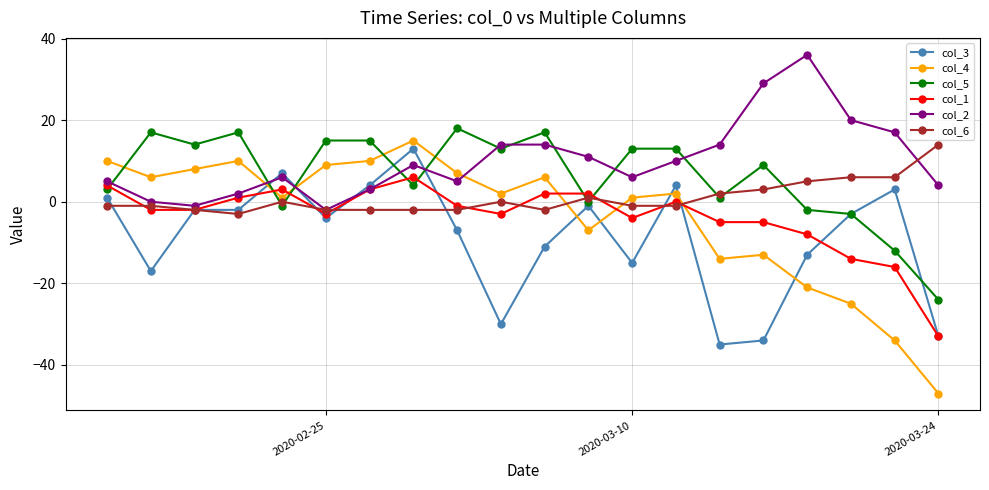

Is this an area chart (filled region under the line)?

No